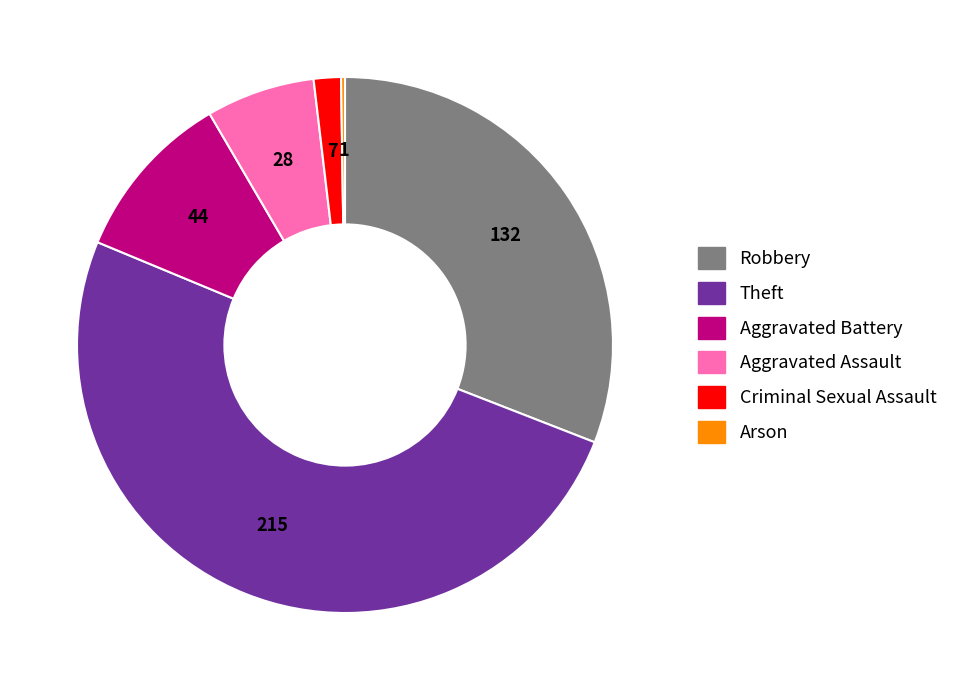

Which slice is the largest?

Theft